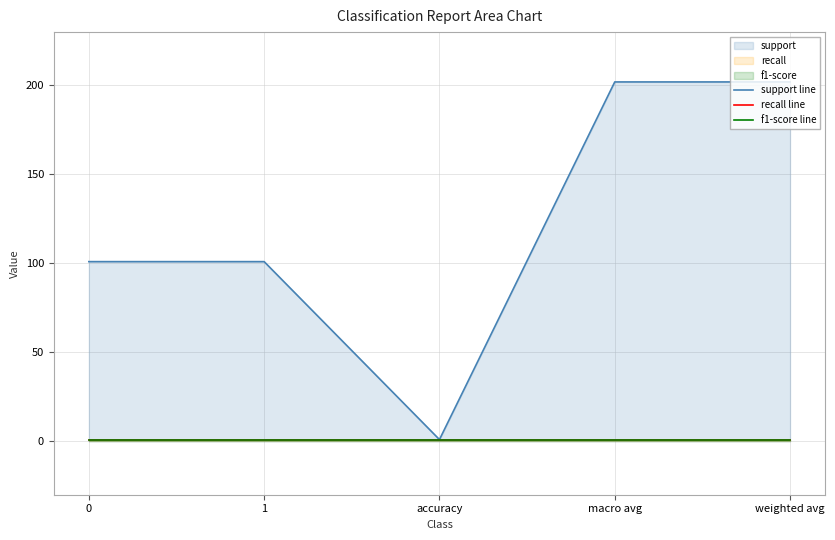

Count the support line values in the range 101 to 202.

4